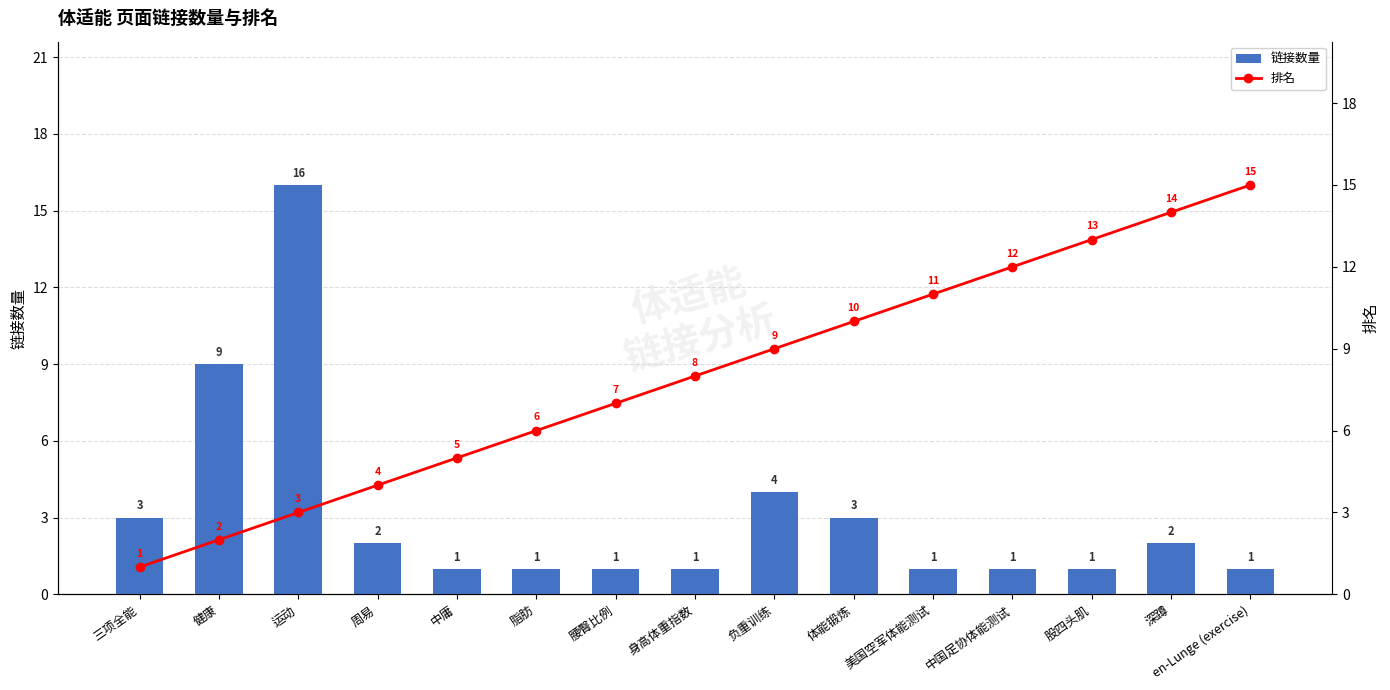

What is the value of the 排名 bar at the 11th from the left?

11